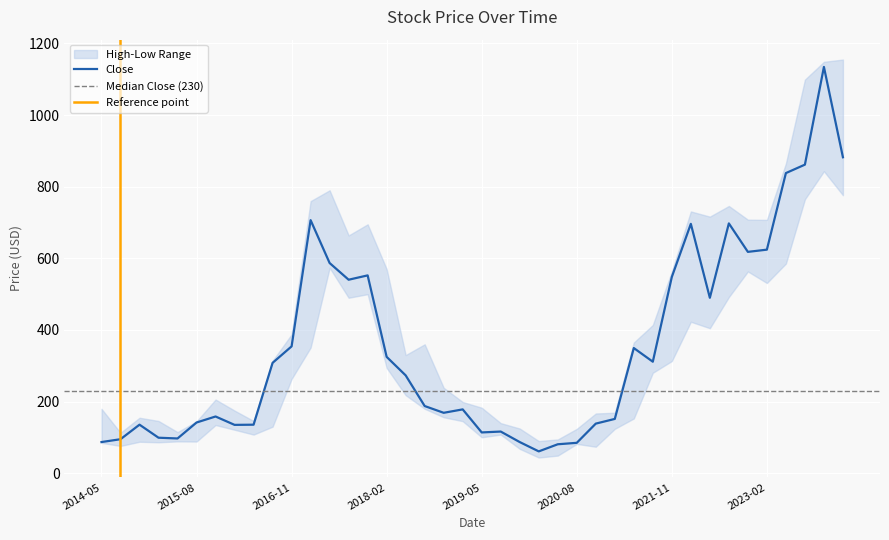

What is the maximum value shown in the chart?

1155.0